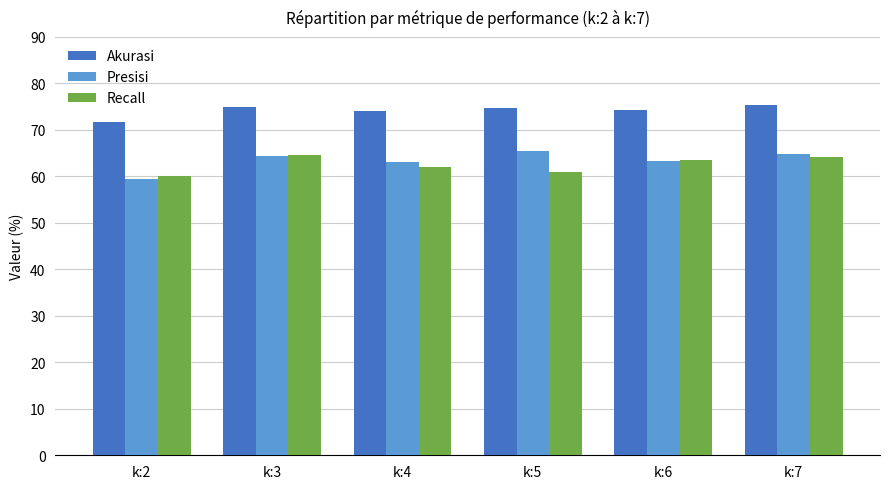

What is the difference between the Akurasi values at k:2 and k:6?

2.5